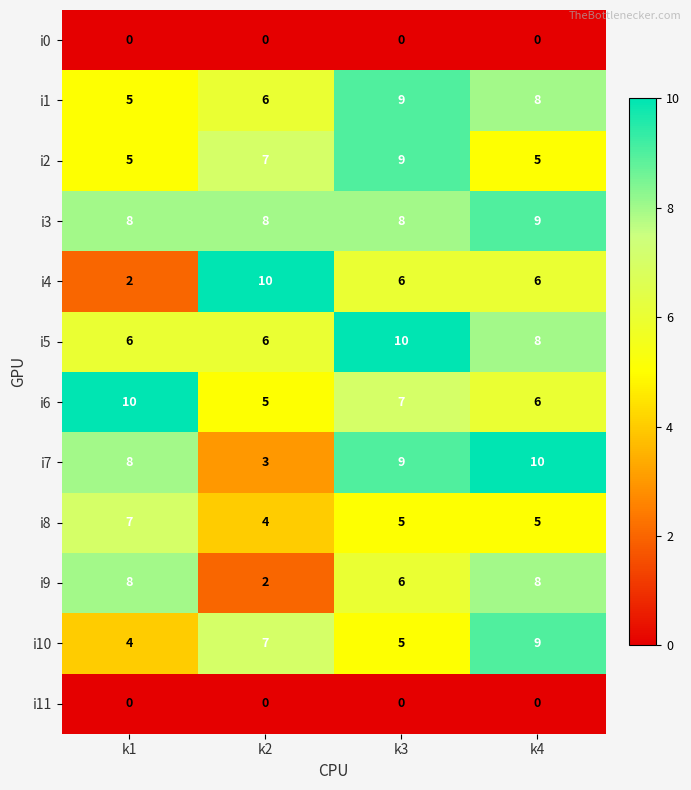

How many i9 values are between 6 and 8?

3